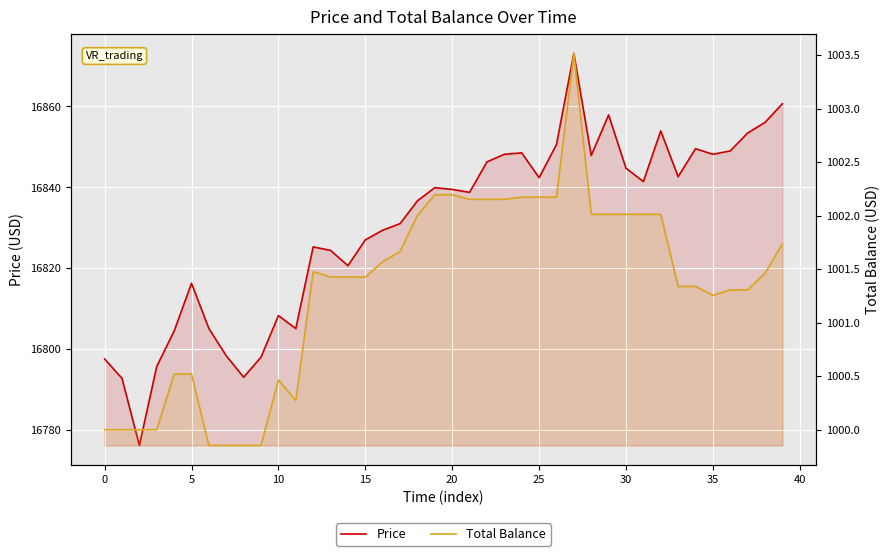

Count the number of data series in this chart.

2